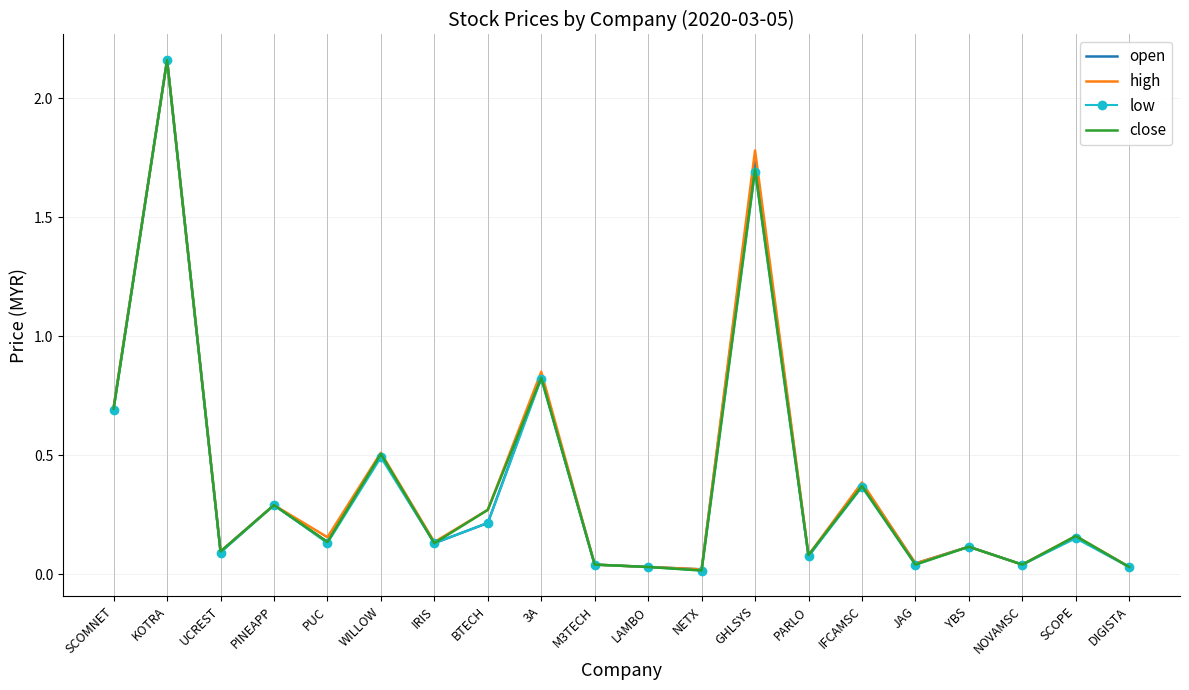

Is it true that low equals 0.2 at BTECH?

True